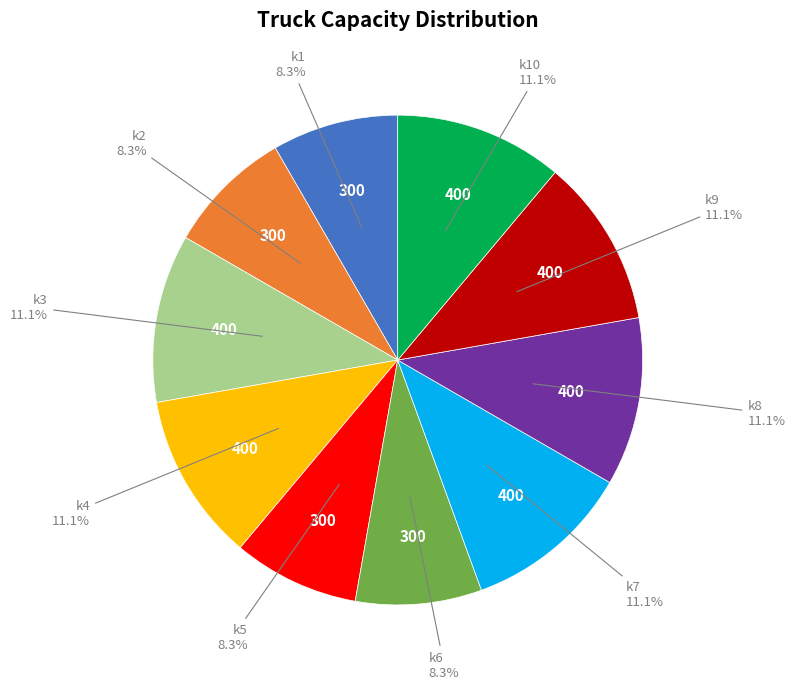

Does any single category account for the majority?

No